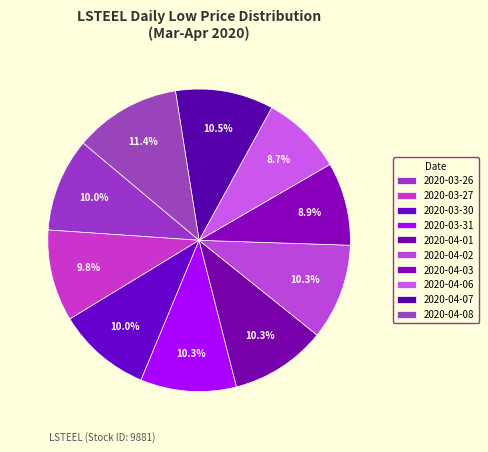

How many slices are in this pie chart?

10